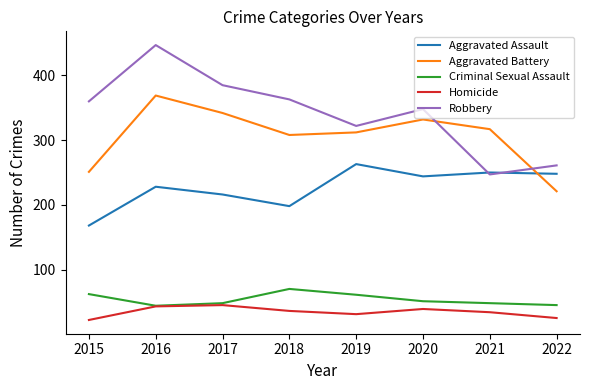

Does the chart display data point markers on the line(s)?

No